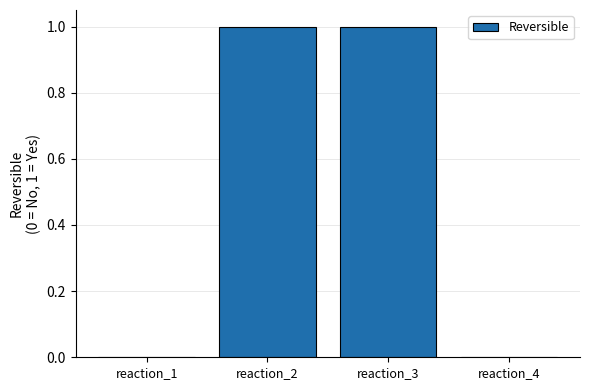

Are the bars horizontal?

No